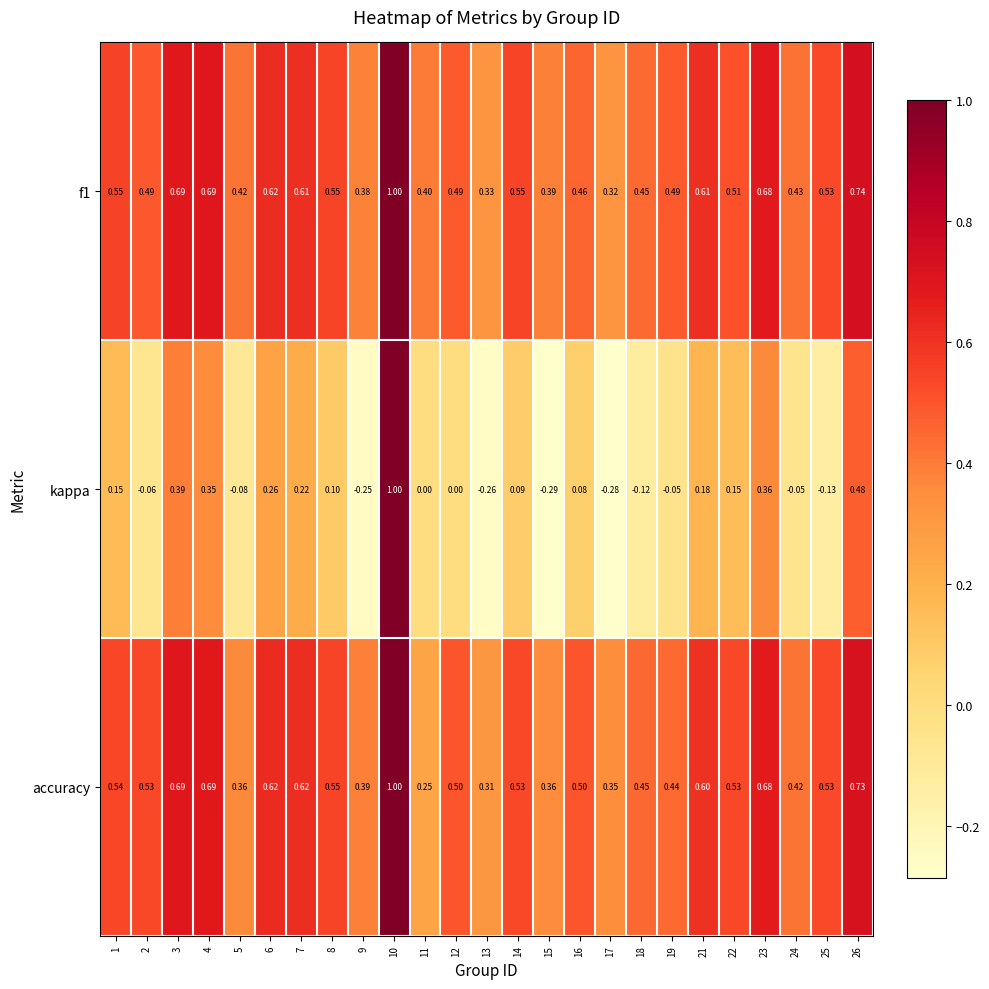

Which series changed the most between 19 and 23?

kappa